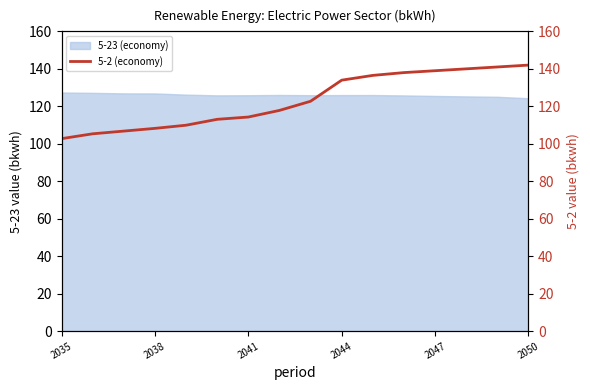

True or false: 5-23 (economy) has a value of 65.8 at 2038.

False